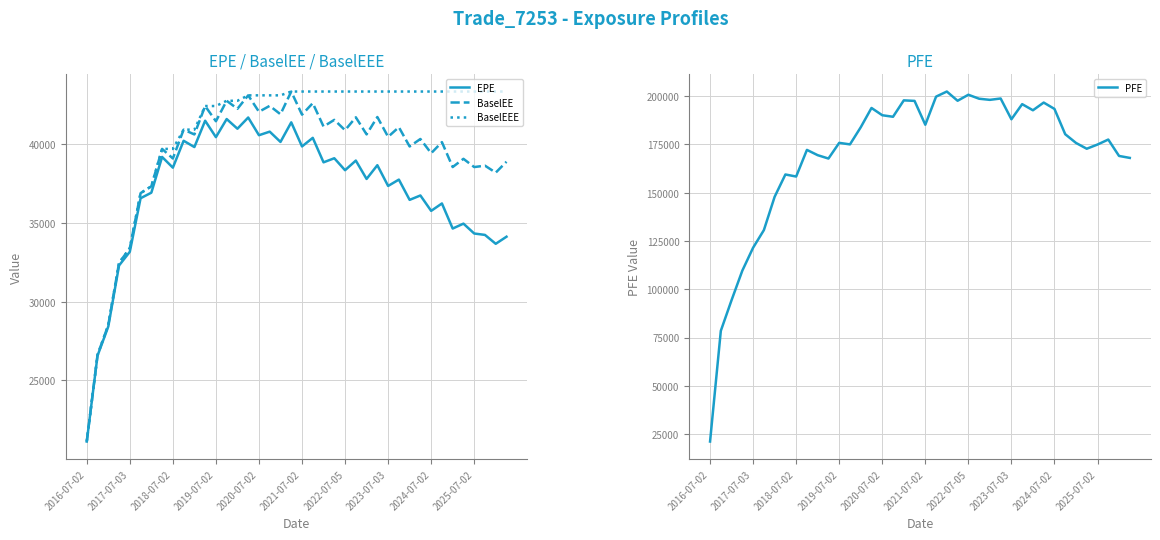

Reading left to right, extract all data points from this chart.

EPE: 21119.7	26571.4	28425.3	32299.3	33169.3	36570.1	36923.0	39192.8	38512.2	40220.3	39821.2	41492.6	40450.5	41599.2	40985.1	41697.0	40572.6	40799.5	40146.5	41390.0	39860.8	40405.2	38851.3	39110.2	38350.1	38962.8	37795.9	38667.9	37351.1	37754.5	36466.9	36746.4	35767.9	36239.0	34645.9	34957.7	34331.1	34241.3	33676.9	34127.5
BaselEE: 21119.7	26616.7	28521.6	32464.6	33399.7	36893.4	37328.1	39704.0	39094.7	40927.4	40621.5	42426.6	41461.1	42759.6	42250.6	43105.0	42061.6	42438.6	41903.5	43347.3	41879.2	42611.0	41124.1	41548.0	40891.3	41710.0	40625.7	41728.8	40470.3	41083.3	39857.1	40333.9	39429.2	40134.3	38551.0	39073.6	38550.4	38639.4	38196.8	38889.1
BaselEEE: 21119.7	26616.7	28521.6	32464.6	33399.7	36893.4	37328.1	39704.0	39704.0	40927.4	40927.4	42426.6	42426.6	42759.6	42759.6	43105.0	43105.0	43105.0	43105.0	43347.3	43347.3	43347.3	43347.3	43347.3	43347.3	43347.3	43347.3	43347.3	43347.3	43347.3	43347.3	43347.3	43347.3	43347.3	43347.3	43347.3	43347.3	43347.3	43347.3	43347.3
PFE: 21119.7	78476.4	94397.1	109681.0	121539.0	130645.0	147913.0	159463.0	158405.0	172208.0	169466.0	167726.0	175848.0	175059.0	183921.0	193927.0	190157.0	189366.0	197860.0	197589.0	185233.0	199798.0	202439.0	197657.0	200773.0	198711.0	198127.0	198832.0	188064.0	195902.0	192729.0	196725.0	193435.0	180323.0	175814.0	172798.0	174983.0	177558.0	169073.0	168055.0